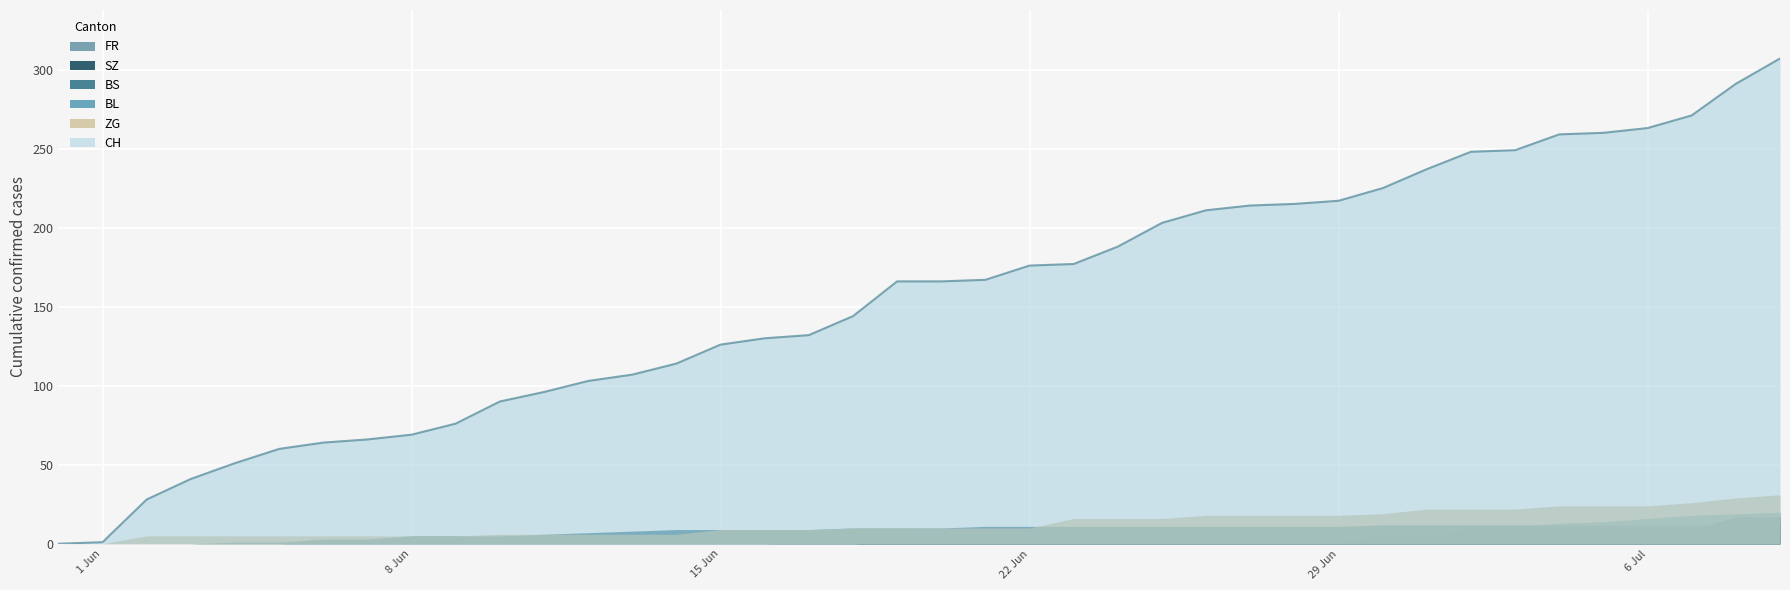

What is the average value of the FR series?

1